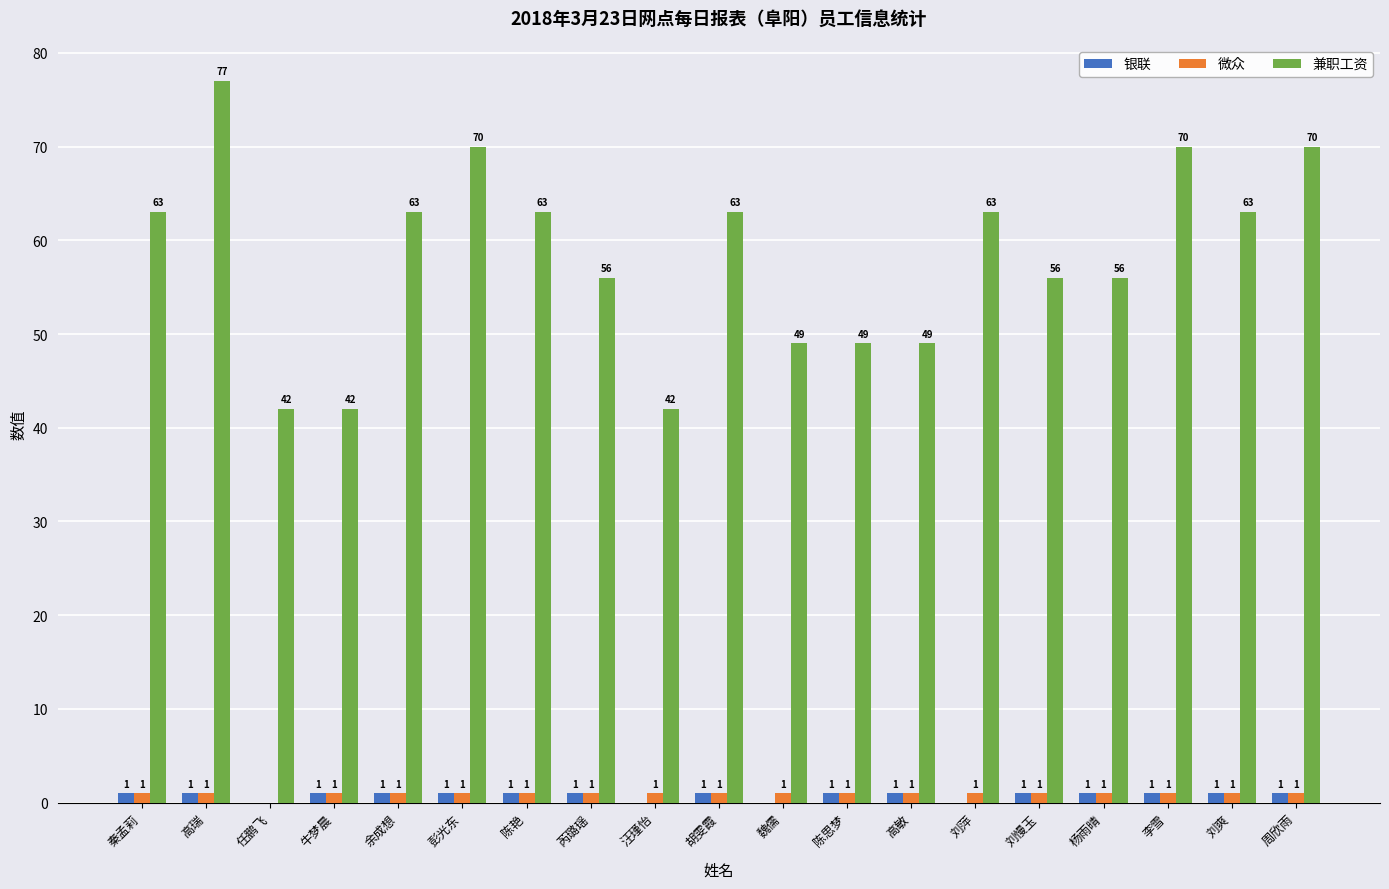

What is the spread (max minus min) of values at 任鹏飞?

42